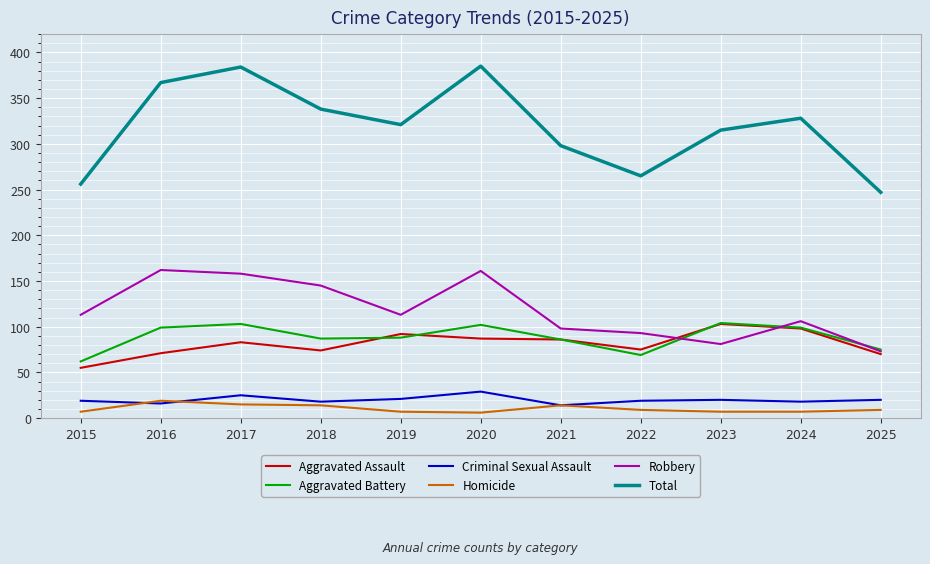

Where is the first local maximum for Total?

2017